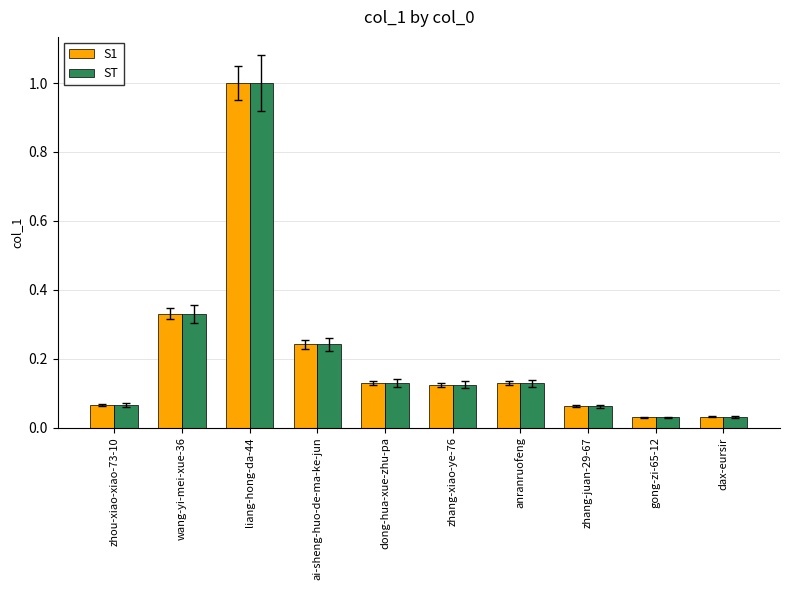

What is the greatest value displayed?

1.0